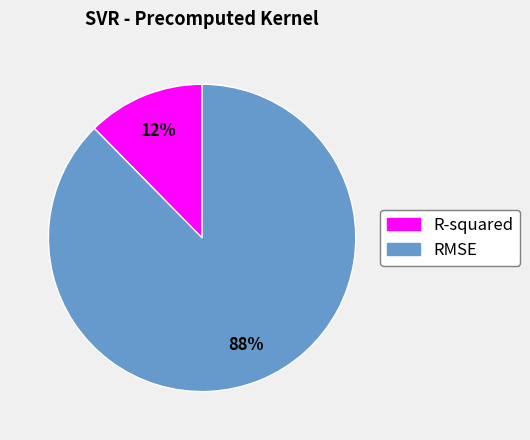

Is there any slice that represents more than half of the pie?

Yes